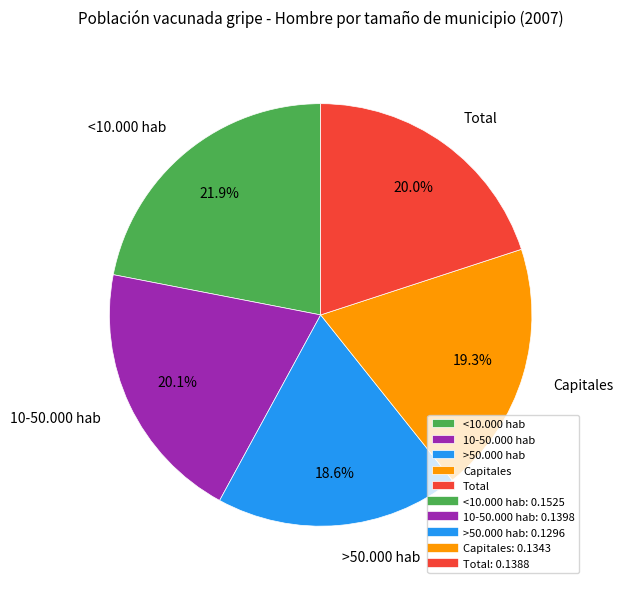

To the nearest percent, what percentage of the pie is >50.000 hab?

19%